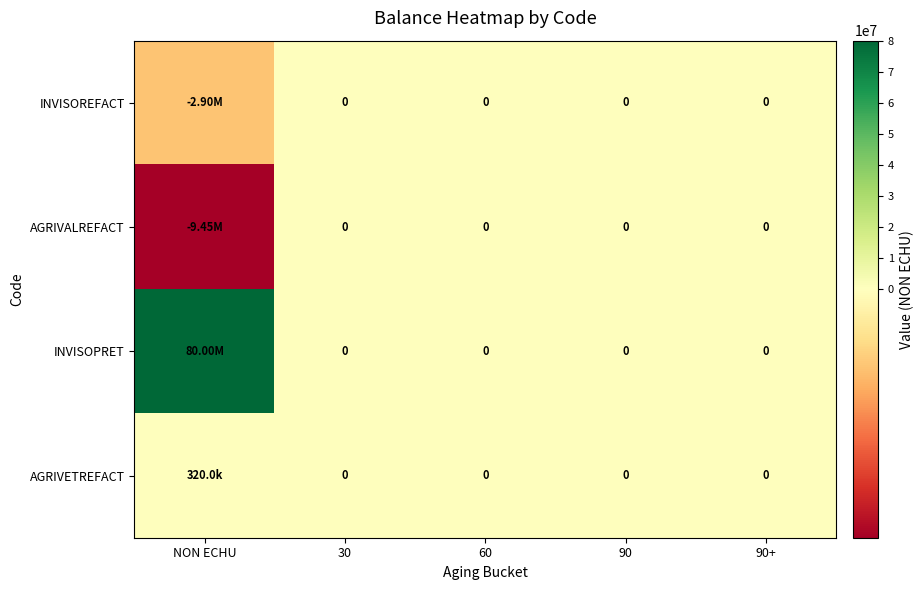

What is the minimum value shown in the chart?

-9450000.0